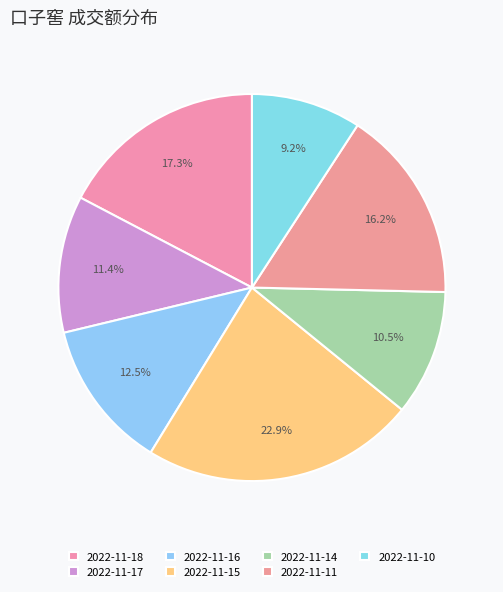

The 2022-11-11 slice represents 16% of the pie. True or false?

True